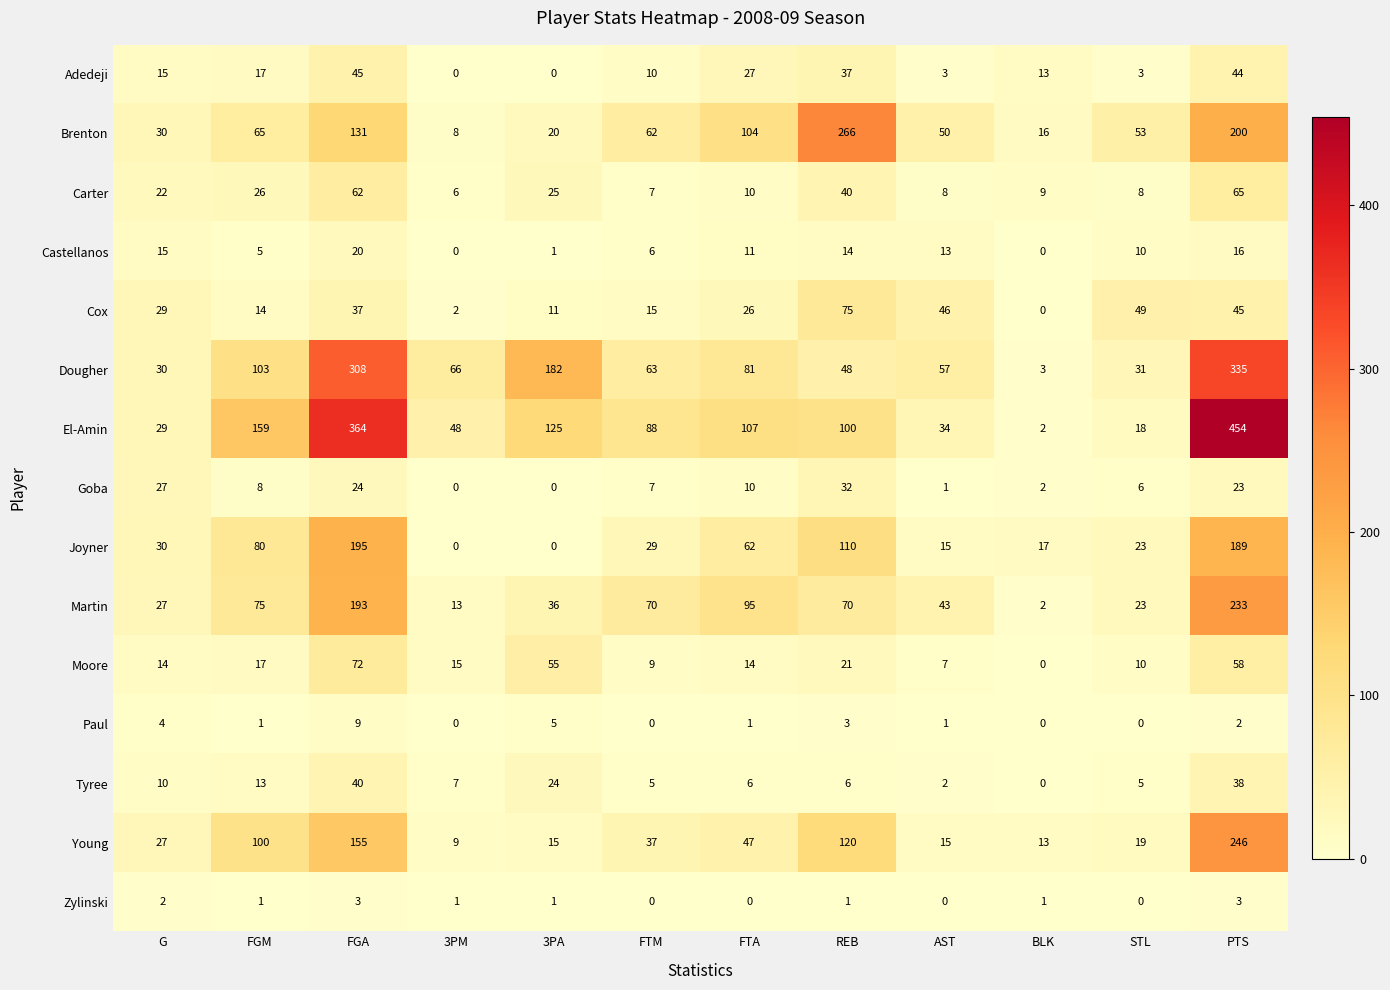

Is it true that El-Amin equals 48 at 3PM?

True